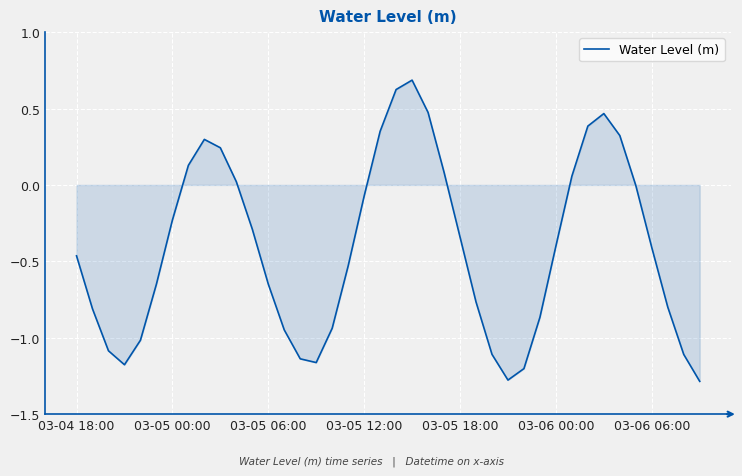

What is the difference between the maximum and minimum values?

2.0